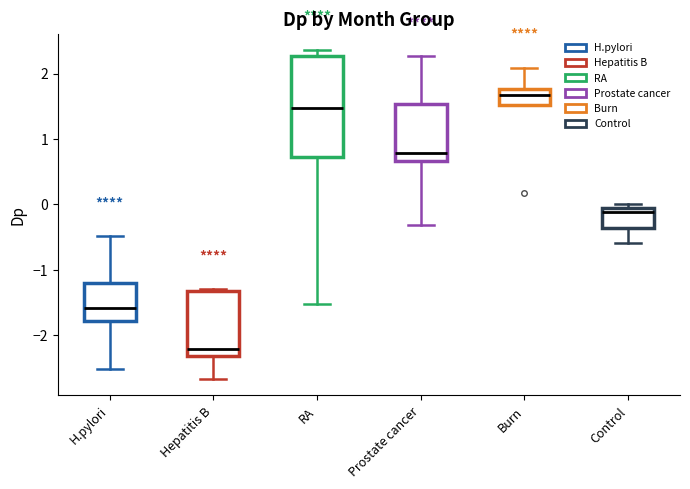

Where is the upper edge of the box for Burn on the y-axis? The values are not printed on the chart, so give them approximately, as read against the axis.

1.8